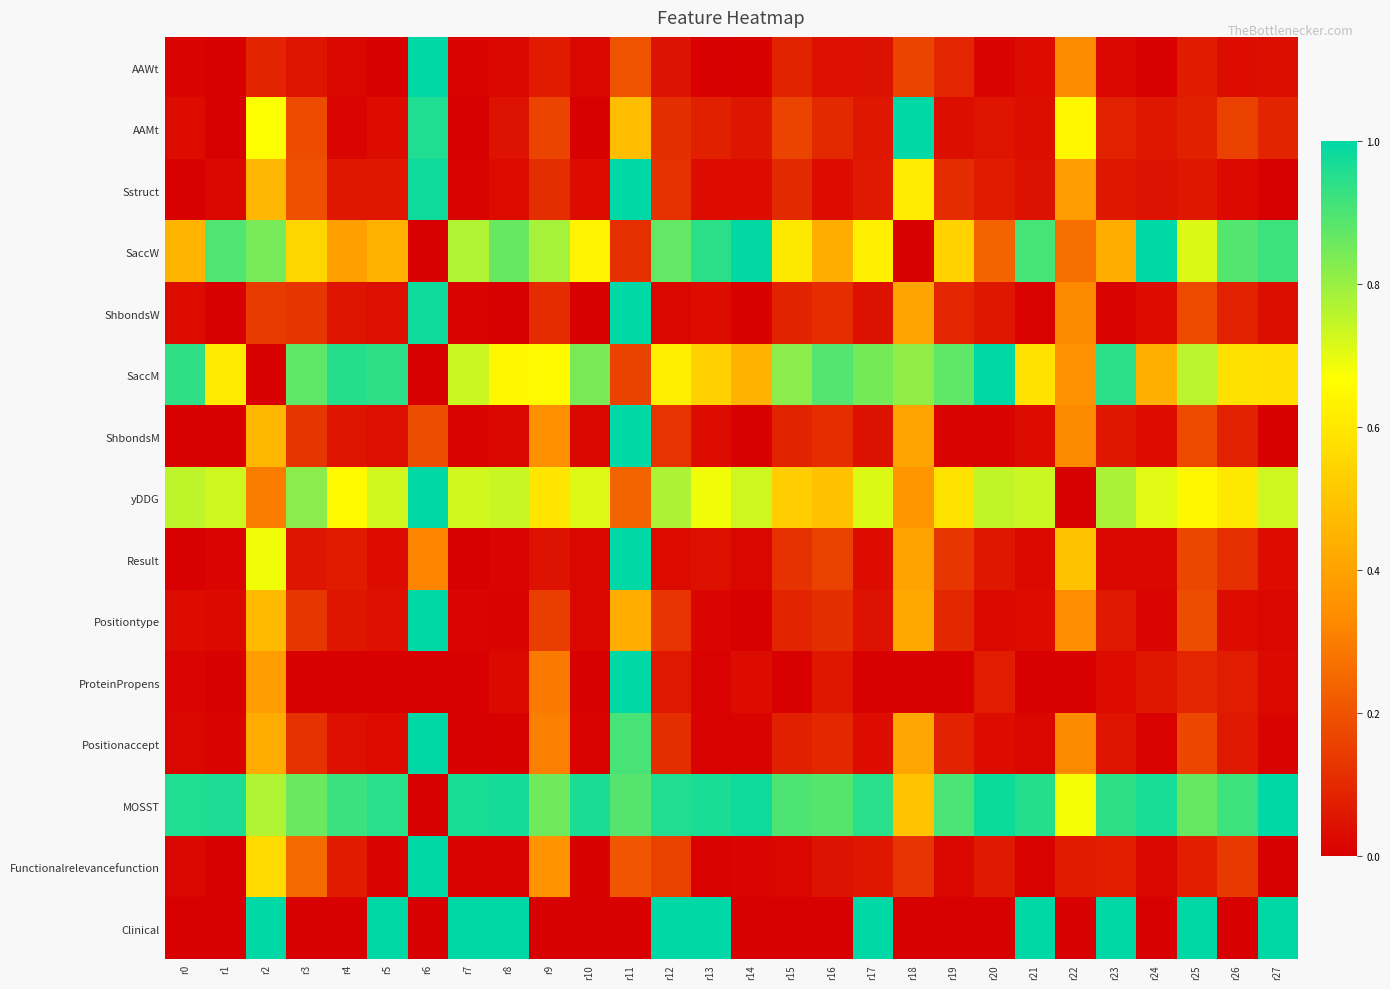

Reading left to right, what are all the values shown in this chart?

AAWt: r0=0.0	r1=0.0	r2=0.1	r3=0.0	r4=0.0	r5=0.0	r6=1.0	r7=0.0	r8=0.0	r9=0.1	r10=0.0	r11=0.2	r12=0.0	r13=0.0	r14=0.0	r15=0.1	r16=0.0	r17=0.0	r18=0.2	r19=0.1	r20=0.0	r21=0.0	r22=0.3	r23=0.0	r24=0.0	r25=0.1	r26=0.0	r27=0.0
AAMt: r0=0.0	r1=0.0	r2=0.7	r3=0.2	r4=0.0	r5=0.0	r6=1.0	r7=0.0	r8=0.0	r9=0.2	r10=0.0	r11=0.5	r12=0.1	r13=0.1	r14=0.1	r15=0.2	r16=0.1	r17=0.1	r18=1.0	r19=0.0	r20=0.0	r21=0.0	r22=0.6	r23=0.1	r24=0.1	r25=0.1	r26=0.2	r27=0.1
Sstruct: r0=0.0	r1=0.0	r2=0.5	r3=0.2	r4=0.1	r5=0.1	r6=1.0	r7=0.0	r8=0.0	r9=0.1	r10=0.0	r11=1.0	r12=0.1	r13=0.0	r14=0.0	r15=0.1	r16=0.0	r17=0.1	r18=0.6	r19=0.1	r20=0.1	r21=0.0	r22=0.4	r23=0.1	r24=0.0	r25=0.1	r26=0.0	r27=0.0
SaccW: r0=0.5	r1=0.9	r2=0.8	r3=0.5	r4=0.4	r5=0.4	r6=0.0	r7=0.8	r8=0.9	r9=0.8	r10=0.6	r11=0.1	r12=0.9	r13=0.9	r14=1.0	r15=0.6	r16=0.4	r17=0.6	r18=0.0	r19=0.5	r20=0.2	r21=0.9	r22=0.3	r23=0.4	r24=1.0	r25=0.7	r26=0.9	r27=0.9
ShbondsW: r0=0.0	r1=0.0	r2=0.1	r3=0.1	r4=0.1	r5=0.0	r6=1.0	r7=0.0	r8=0.0	r9=0.1	r10=0.0	r11=1.0	r12=0.0	r13=0.0	r14=0.0	r15=0.1	r16=0.1	r17=0.0	r18=0.4	r19=0.1	r20=0.1	r21=0.0	r22=0.3	r23=0.0	r24=0.0	r25=0.2	r26=0.1	r27=0.0
SaccM: r0=0.9	r1=0.6	r2=0.0	r3=0.9	r4=1.0	r5=0.9	r6=0.0	r7=0.7	r8=0.6	r9=0.7	r10=0.8	r11=0.2	r12=0.6	r13=0.5	r14=0.4	r15=0.8	r16=0.9	r17=0.8	r18=0.8	r19=0.9	r20=1.0	r21=0.6	r22=0.4	r23=0.9	r24=0.4	r25=0.8	r26=0.6	r27=0.6
ShbondsM: r0=0.0	r1=0.0	r2=0.5	r3=0.1	r4=0.1	r5=0.0	r6=0.2	r7=0.0	r8=0.0	r9=0.3	r10=0.0	r11=1.0	r12=0.1	r13=0.0	r14=0.0	r15=0.1	r16=0.1	r17=0.0	r18=0.4	r19=0.0	r20=0.0	r21=0.0	r22=0.3	r23=0.1	r24=0.0	r25=0.2	r26=0.1	r27=0.0
yDDG: r0=0.8	r1=0.7	r2=0.3	r3=0.8	r4=0.6	r5=0.7	r6=1.0	r7=0.7	r8=0.7	r9=0.6	r10=0.7	r11=0.2	r12=0.8	r13=0.7	r14=0.7	r15=0.5	r16=0.5	r17=0.7	r18=0.4	r19=0.6	r20=0.7	r21=0.7	r22=0.0	r23=0.8	r24=0.7	r25=0.6	r26=0.6	r27=0.7
Result: r0=0.0	r1=0.0	r2=0.7	r3=0.1	r4=0.1	r5=0.0	r6=0.3	r7=0.0	r8=0.0	r9=0.0	r10=0.0	r11=1.0	r12=0.0	r13=0.0	r14=0.0	r15=0.1	r16=0.2	r17=0.0	r18=0.4	r19=0.1	r20=0.1	r21=0.0	r22=0.5	r23=0.0	r24=0.0	r25=0.2	r26=0.1	r27=0.0
Positiontype: r0=0.0	r1=0.0	r2=0.5	r3=0.1	r4=0.1	r5=0.0	r6=1.0	r7=0.0	r8=0.0	r9=0.1	r10=0.0	r11=0.4	r12=0.1	r13=0.0	r14=0.0	r15=0.1	r16=0.1	r17=0.0	r18=0.4	r19=0.1	r20=0.0	r21=0.0	r22=0.3	r23=0.1	r24=0.0	r25=0.2	r26=0.0	r27=0.0
ProteinPropens: r0=0.0	r1=0.0	r2=0.4	r3=0.0	r4=0.0	r5=0.0	r6=0.0	r7=0.0	r8=0.0	r9=0.3	r10=0.0	r11=1.0	r12=0.1	r13=0.0	r14=0.0	r15=0.0	r16=0.1	r17=0.0	r18=0.0	r19=0.0	r20=0.1	r21=0.0	r22=0.0	r23=0.0	r24=0.1	r25=0.1	r26=0.1	r27=0.0
Positionaccept: r0=0.0	r1=0.0	r2=0.4	r3=0.1	r4=0.0	r5=0.0	r6=1.0	r7=0.0	r8=0.0	r9=0.3	r10=0.0	r11=0.9	r12=0.1	r13=0.0	r14=0.0	r15=0.1	r16=0.1	r17=0.0	r18=0.4	r19=0.1	r20=0.0	r21=0.0	r22=0.3	r23=0.0	r24=0.0	r25=0.2	r26=0.1	r27=0.0
MOSST: r0=1.0	r1=1.0	r2=0.8	r3=0.9	r4=0.9	r5=0.9	r6=0.0	r7=1.0	r8=1.0	r9=0.9	r10=1.0	r11=0.9	r12=1.0	r13=1.0	r14=1.0	r15=0.9	r16=0.9	r17=0.9	r18=0.5	r19=0.9	r20=1.0	r21=0.9	r22=0.7	r23=0.9	r24=1.0	r25=0.9	r26=0.9	r27=1.0
Functionalrelevancefunction: r0=0.0	r1=0.0	r2=0.6	r3=0.3	r4=0.1	r5=0.0	r6=1.0	r7=0.0	r8=0.0	r9=0.4	r10=0.0	r11=0.2	r12=0.2	r13=0.0	r14=0.0	r15=0.0	r16=0.0	r17=0.1	r18=0.1	r19=0.0	r20=0.1	r21=0.0	r22=0.1	r23=0.1	r24=0.0	r25=0.1	r26=0.1	r27=0.0
Clinical: r0=0.0	r1=0.0	r2=1.0	r3=0.0	r4=0.0	r5=1.0	r6=0.0	r7=1.0	r8=1.0	r9=0.0	r10=0.0	r11=0.0	r12=1.0	r13=1.0	r14=0.0	r15=0.0	r16=0.0	r17=1.0	r18=0.0	r19=0.0	r20=0.0	r21=1.0	r22=0.0	r23=1.0	r24=0.0	r25=1.0	r26=0.0	r27=1.0